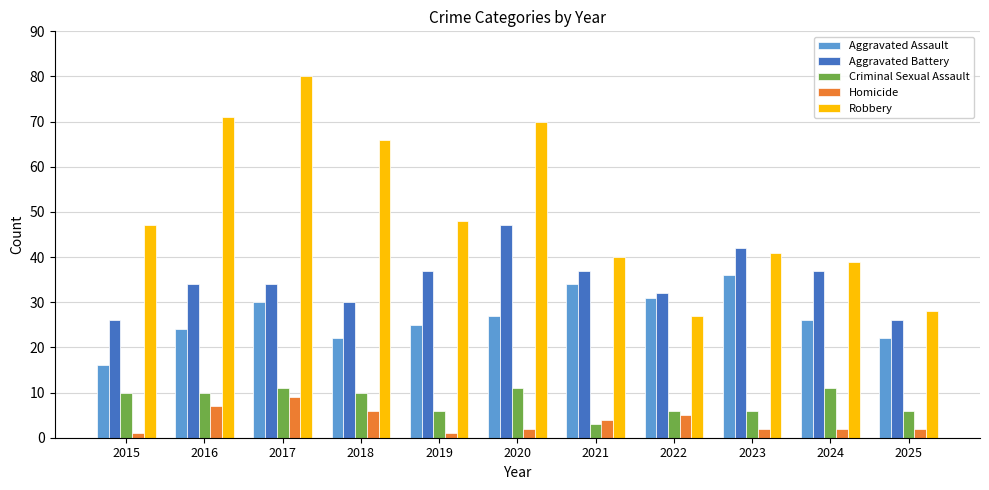

The Homicide series shows 2 at 2025. True or false?

True